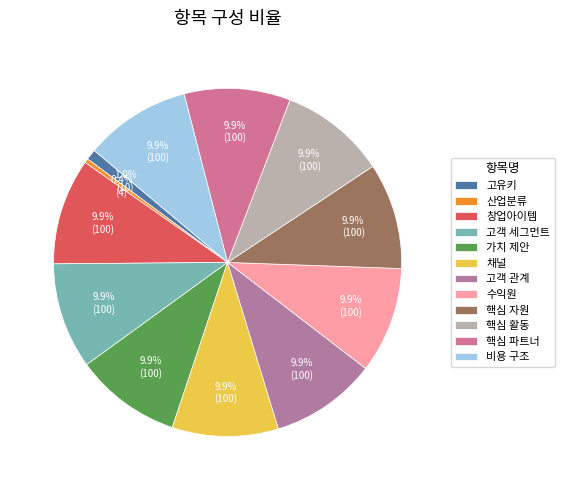

Count the number of slices in the pie.

12